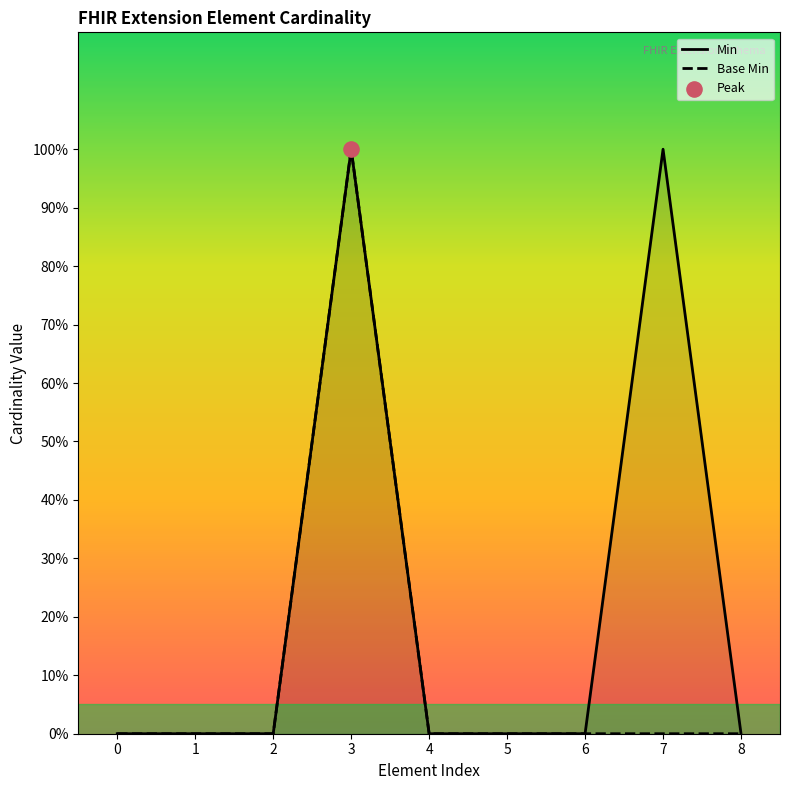

What are all the series names shown in the legend?

Min, Base Min